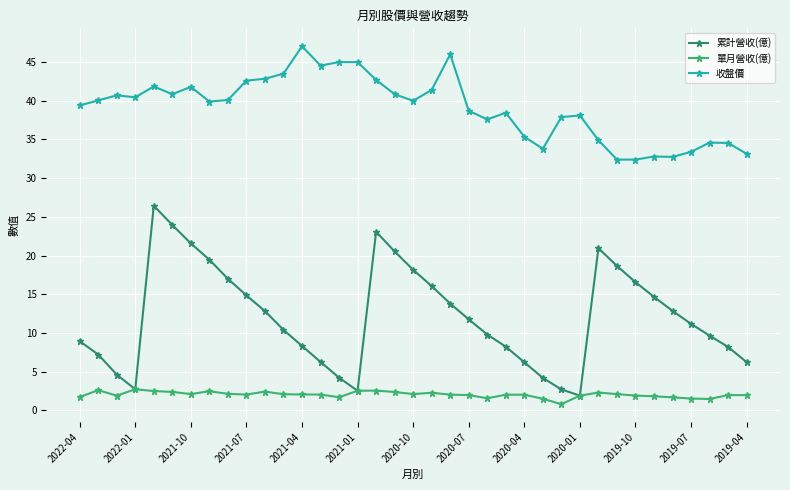

What is the value of the 單月營收(億) point at the 14th from the left?

2.0